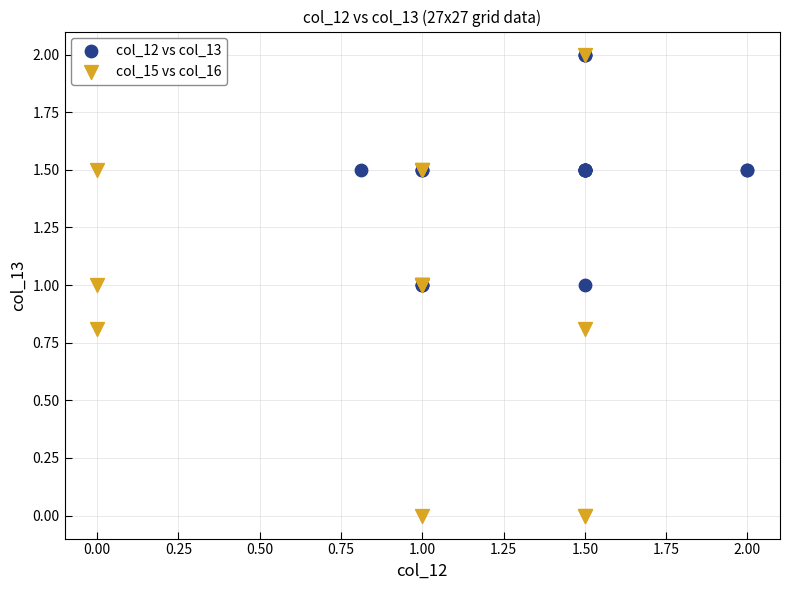

Which series has the widest spread of Y values?

col_15 vs col_16